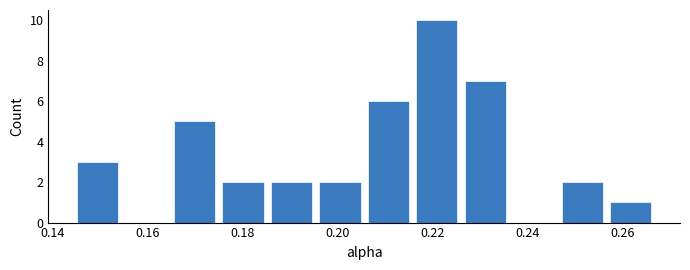

Reading left to right, list every bar in this chart as the range it spans on the x-axis followed by its height. Neither the bar edges nor the heights are printed on the chart, so give them approximately, as read against the axes.

0.144 to 0.154: 3
0.154 to 0.164: 0
0.164 to 0.174: 5
0.174 to 0.186: 2
0.186 to 0.196: 2
0.196 to 0.206: 2
0.206 to 0.216: 6
0.216 to 0.226: 10
0.226 to 0.236: 7
0.236 to 0.246: 0
0.246 to 0.256: 2
0.256 to 0.266: 1